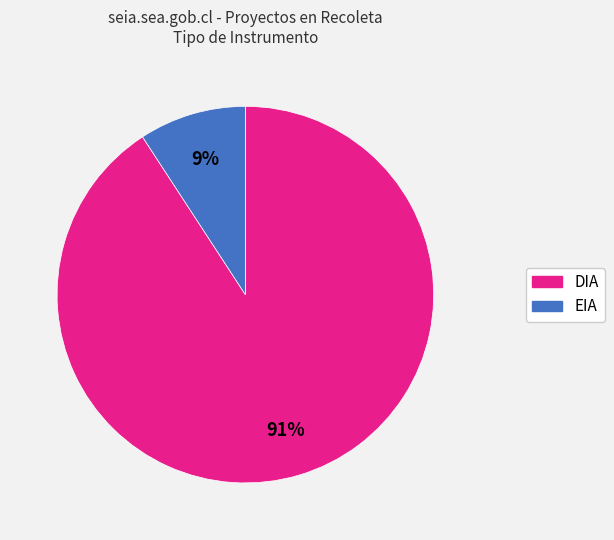

To the nearest percent, what portion does DIA represent?

91%